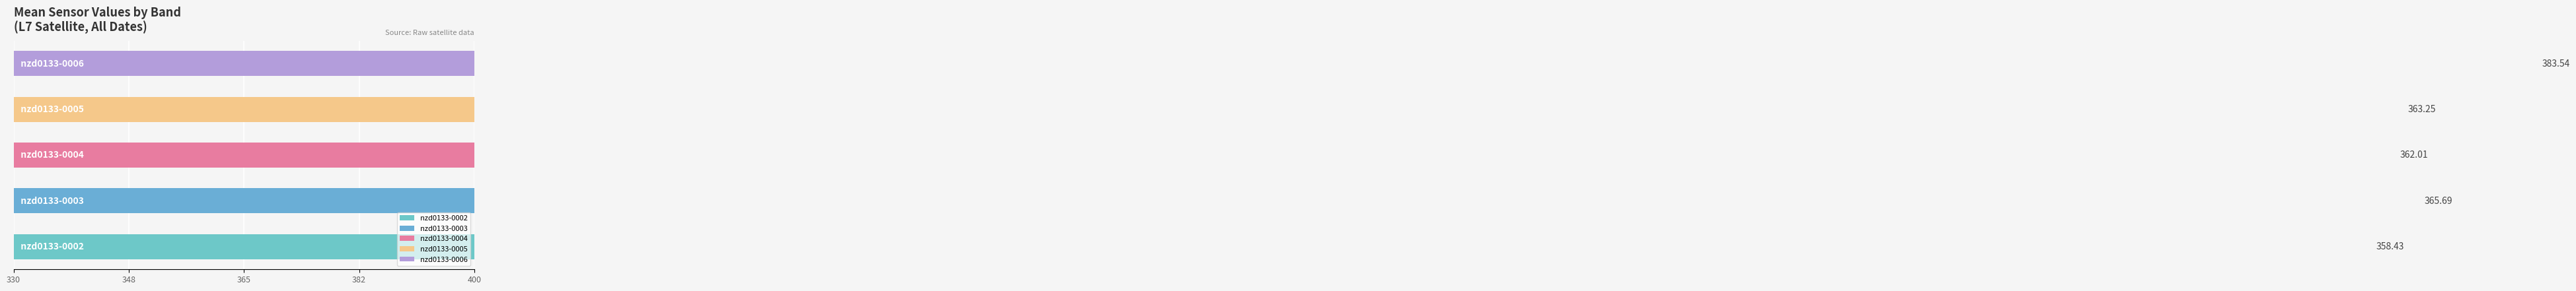

How many categories are shown in the chart?

5